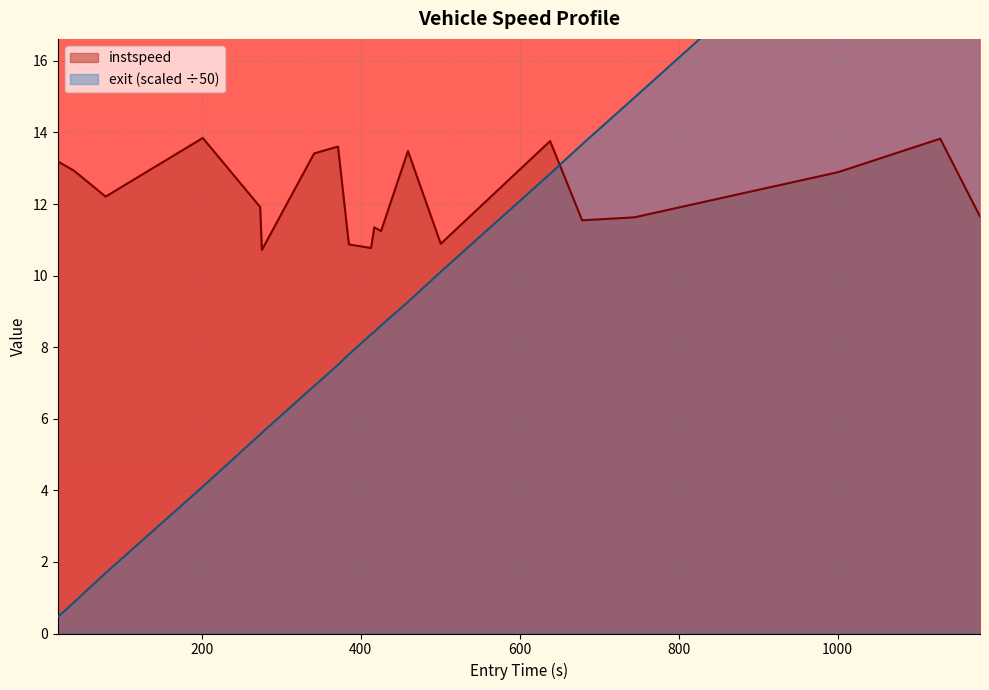

What is the highest value of the instspeed series?

13.8